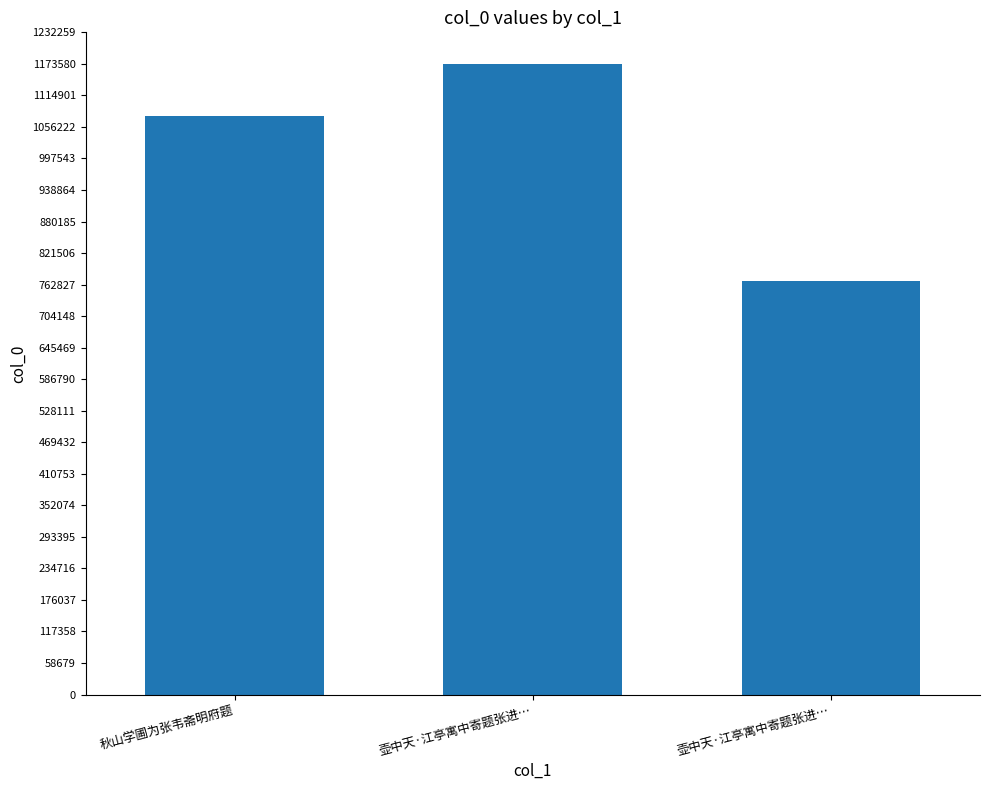

Rank the categories by value from highest to lowest.

壶中天·江亭寓中寄题张进…, 秋山学圃为张韦斋明府题, 壶中天·江亭寓中寄题张进…